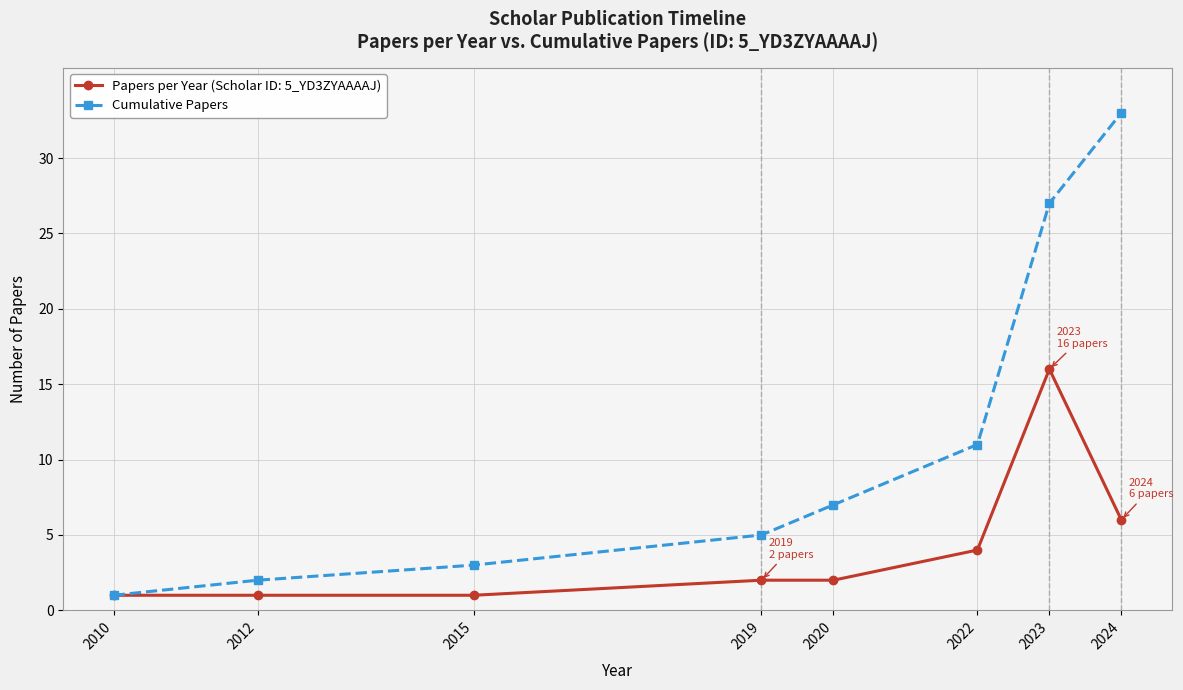

True or false: Cumulative Papers has more than 0 interior local peaks.

False